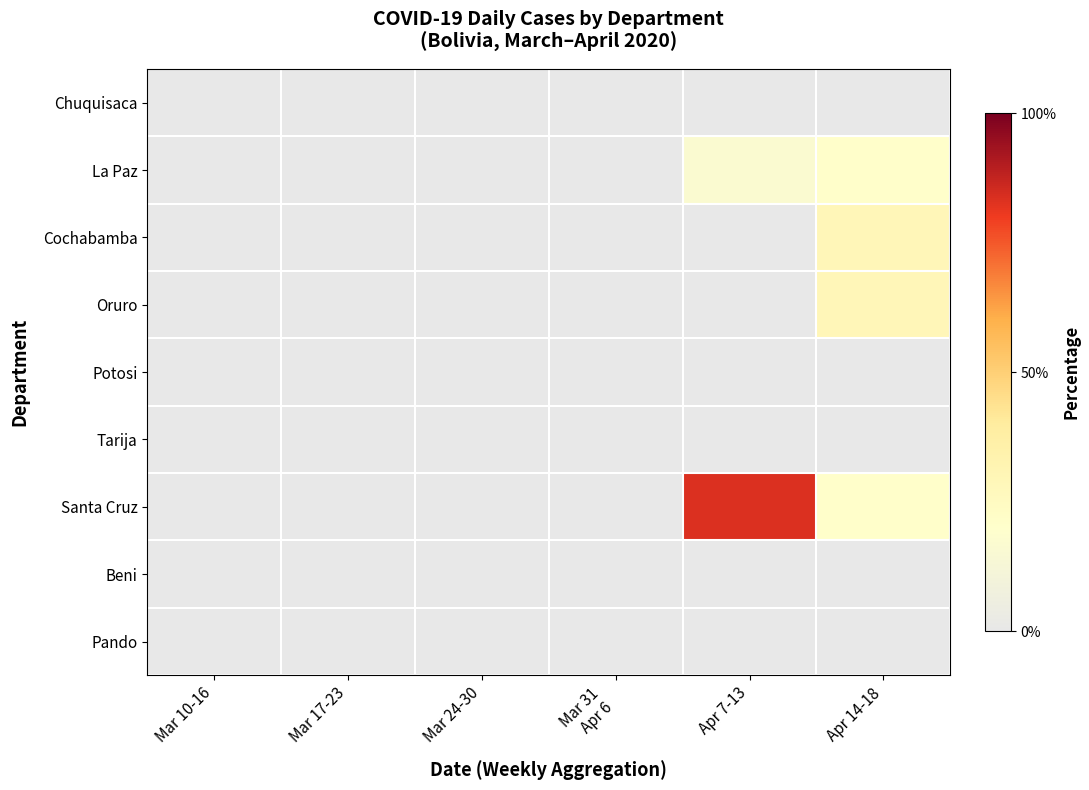

Reading left to right, list all the values displayed in this chart.

Chuquisaca: Mar 10-16=0.0	Mar 17-23=0.0	Mar 24-30=0.0	Mar 31
Apr 6=0.0	Apr 7-13=0.0	Apr 14-18=0.0
La Paz: Mar 10-16=0.0	Mar 17-23=0.0	Mar 24-30=0.0	Mar 31
Apr 6=0.0	Apr 7-13=16.7	Apr 14-18=20.8
Cochabamba: Mar 10-16=0.0	Mar 17-23=0.0	Mar 24-30=0.0	Mar 31
Apr 6=0.0	Apr 7-13=0.0	Apr 14-18=29.2
Oruro: Mar 10-16=0.0	Mar 17-23=0.0	Mar 24-30=0.0	Mar 31
Apr 6=0.0	Apr 7-13=0.0	Apr 14-18=29.2
Potosi: Mar 10-16=0.0	Mar 17-23=0.0	Mar 24-30=0.0	Mar 31
Apr 6=0.0	Apr 7-13=0.0	Apr 14-18=0.0
Tarija: Mar 10-16=0.0	Mar 17-23=0.0	Mar 24-30=0.0	Mar 31
Apr 6=0.0	Apr 7-13=0.0	Apr 14-18=0.0
Santa Cruz: Mar 10-16=0.0	Mar 17-23=0.0	Mar 24-30=0.0	Mar 31
Apr 6=0.0	Apr 7-13=83.3	Apr 14-18=20.8
Beni: Mar 10-16=0.0	Mar 17-23=0.0	Mar 24-30=0.0	Mar 31
Apr 6=0.0	Apr 7-13=0.0	Apr 14-18=0.0
Pando: Mar 10-16=0.0	Mar 17-23=0.0	Mar 24-30=0.0	Mar 31
Apr 6=0.0	Apr 7-13=0.0	Apr 14-18=0.0